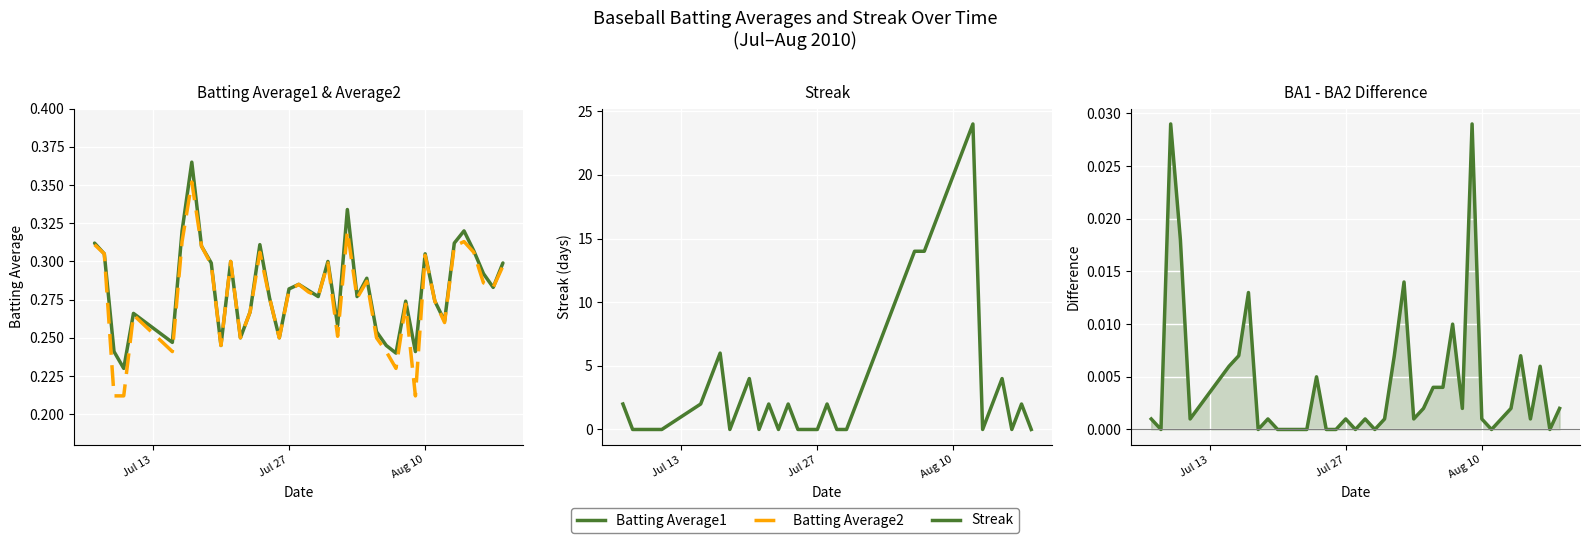

What is the sum of all Streak values?

204.0